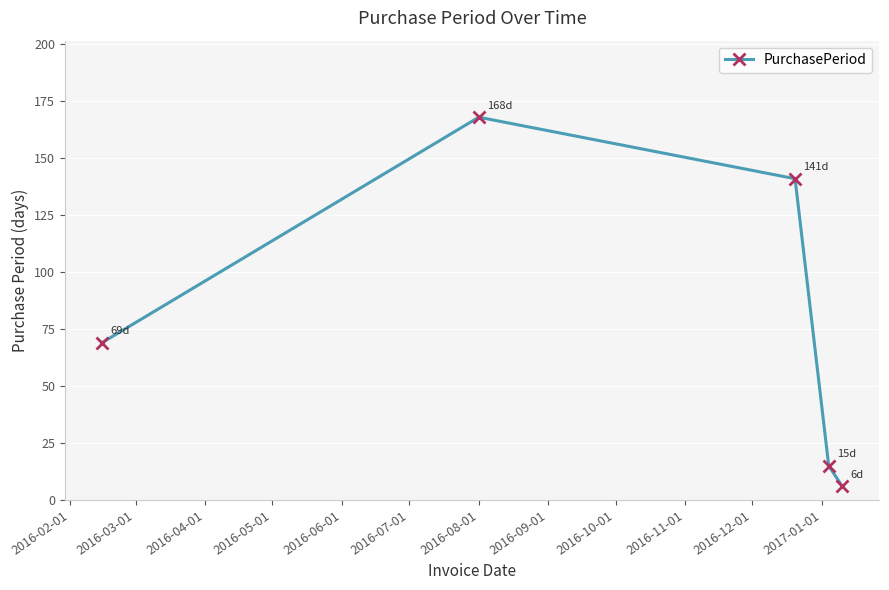

What is the sum of all values?

399